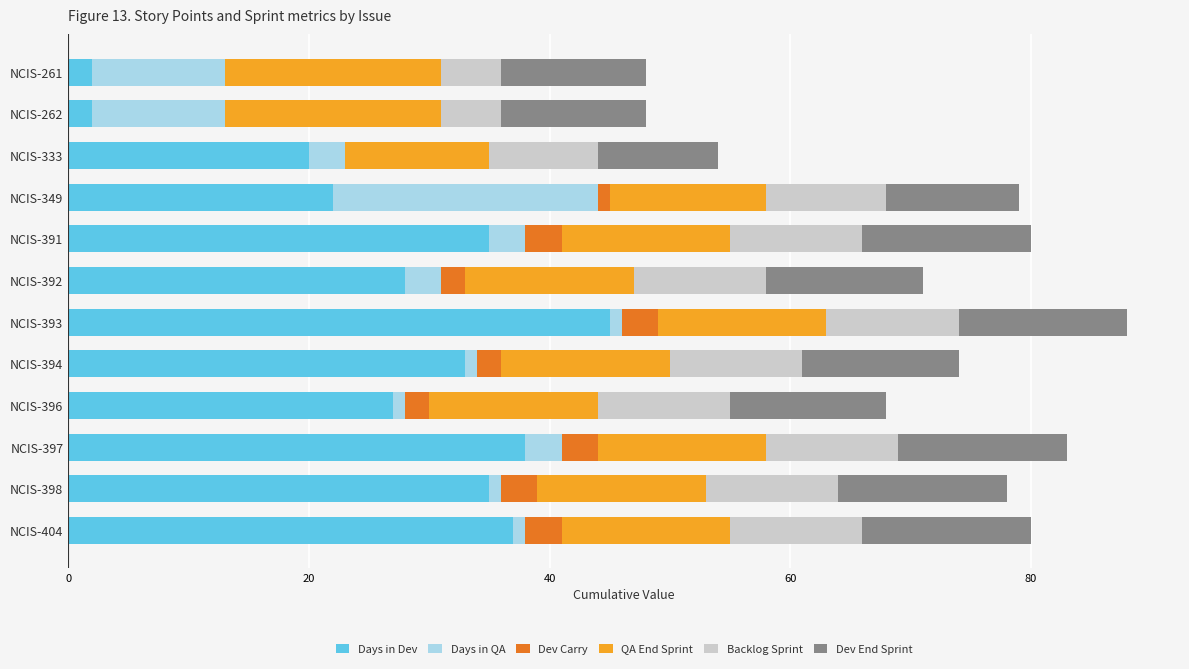

At which label does Days in Dev reach its peak?

NCIS-393